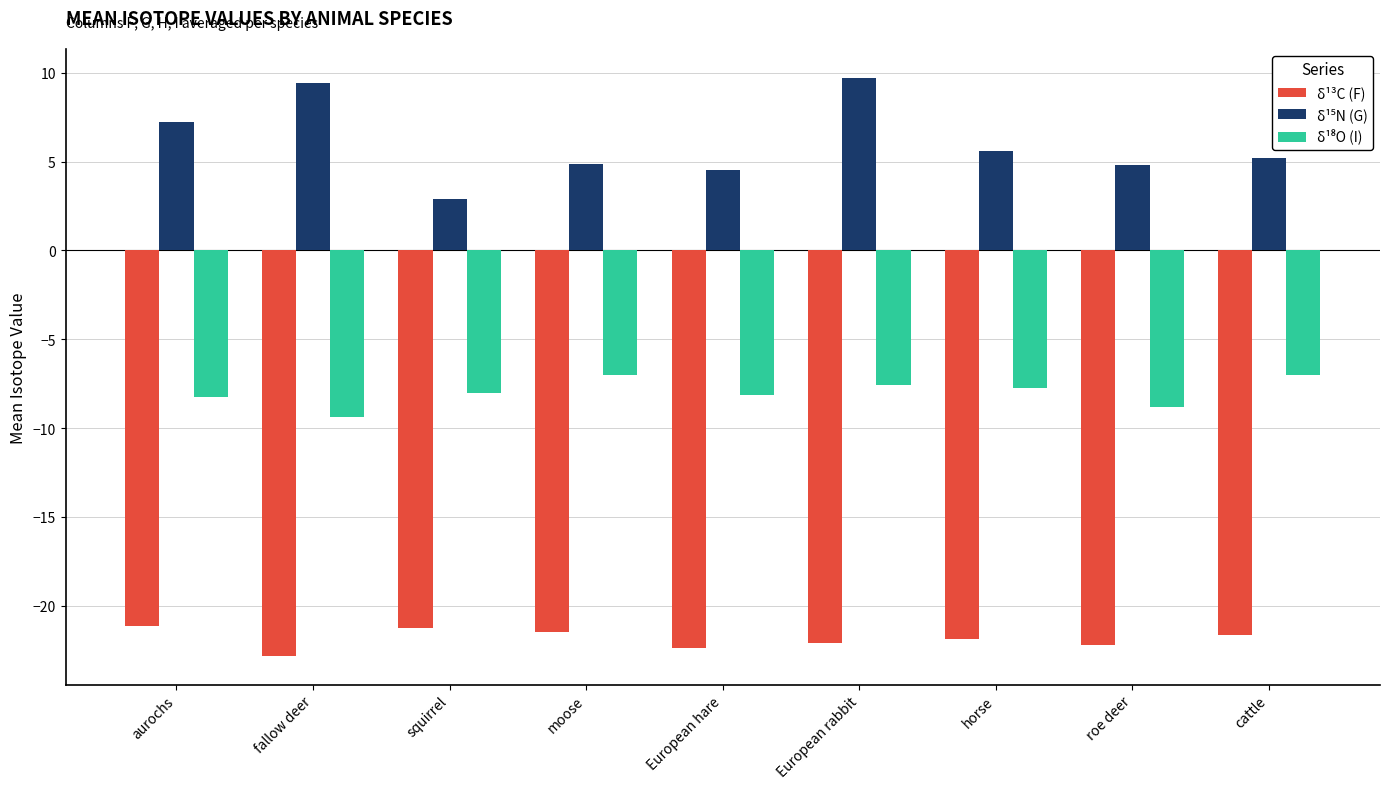

How many data points does each series have?

9